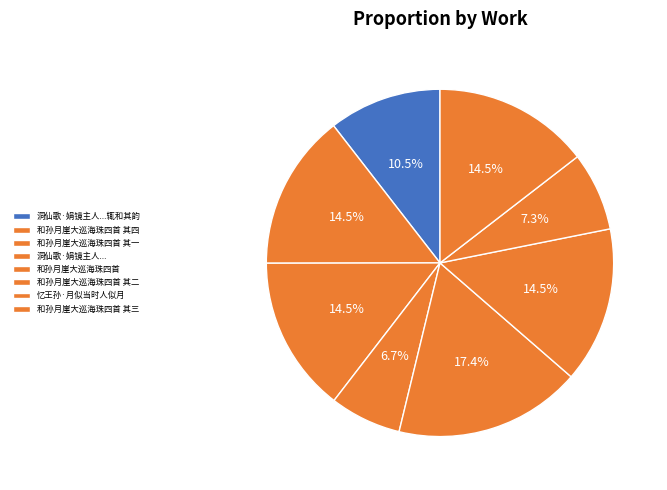

How many slices are in this pie chart?

8